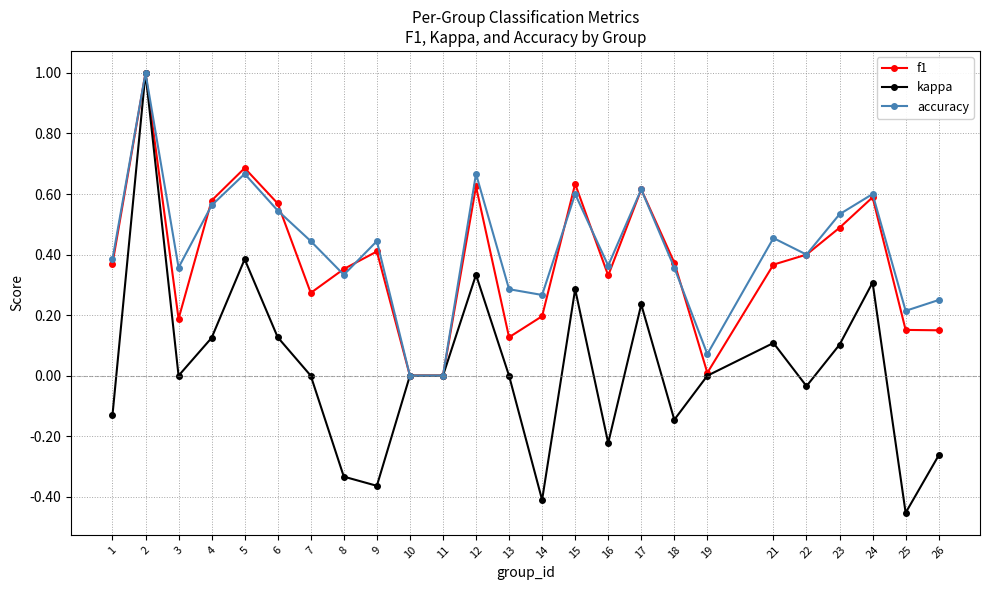

Is the value of accuracy at 26 greater than the value of f1 at 17?

No